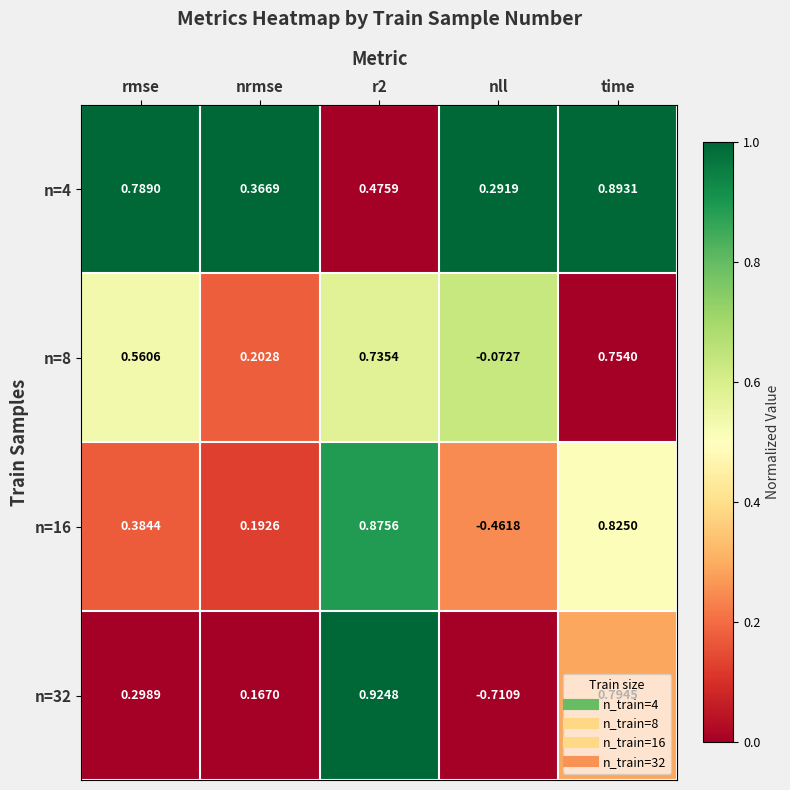

Where does the n=32 series first go above 0?

rmse